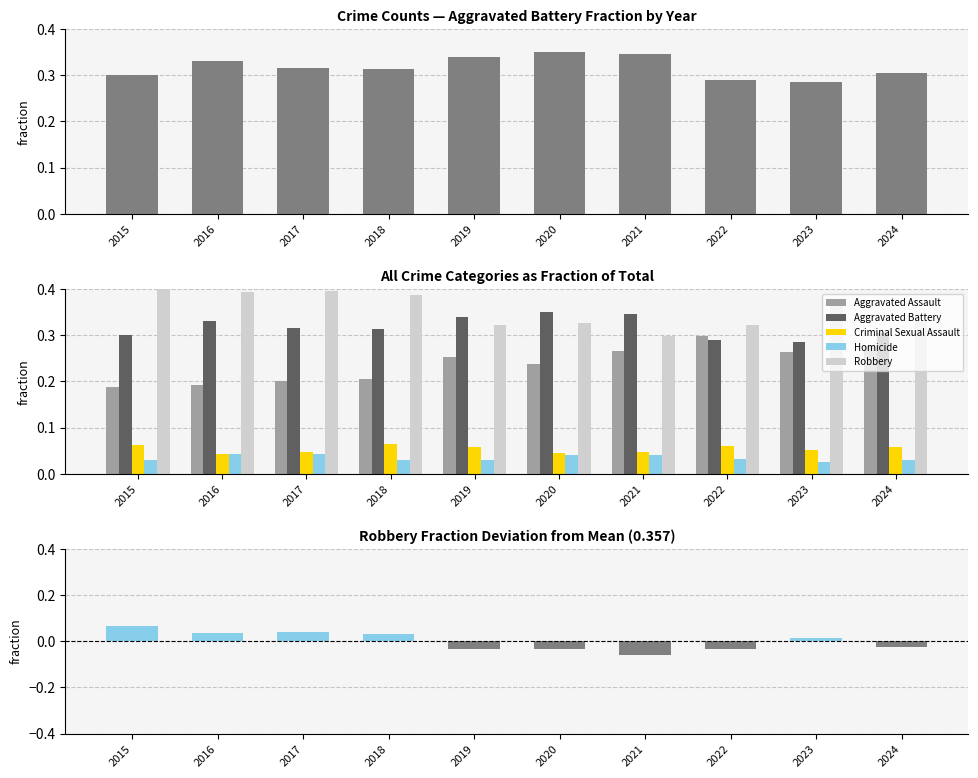

At how many categories does at least one series exceed 0?

10